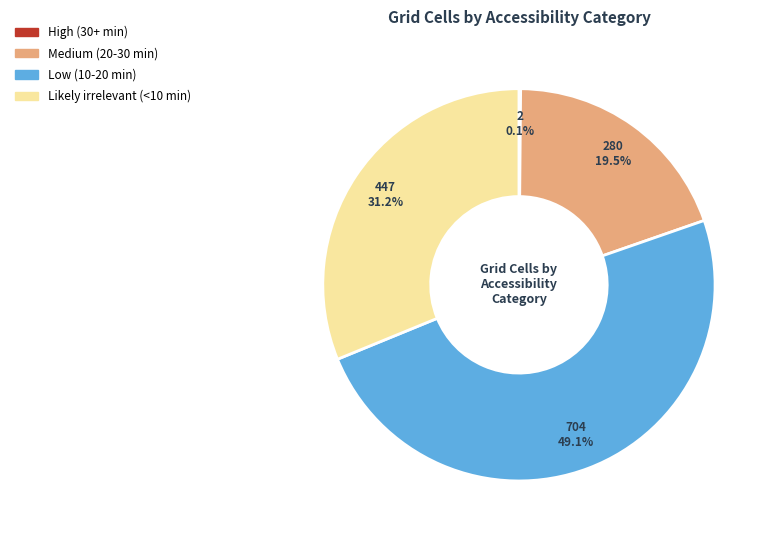

Is there a majority slice in this chart?

No